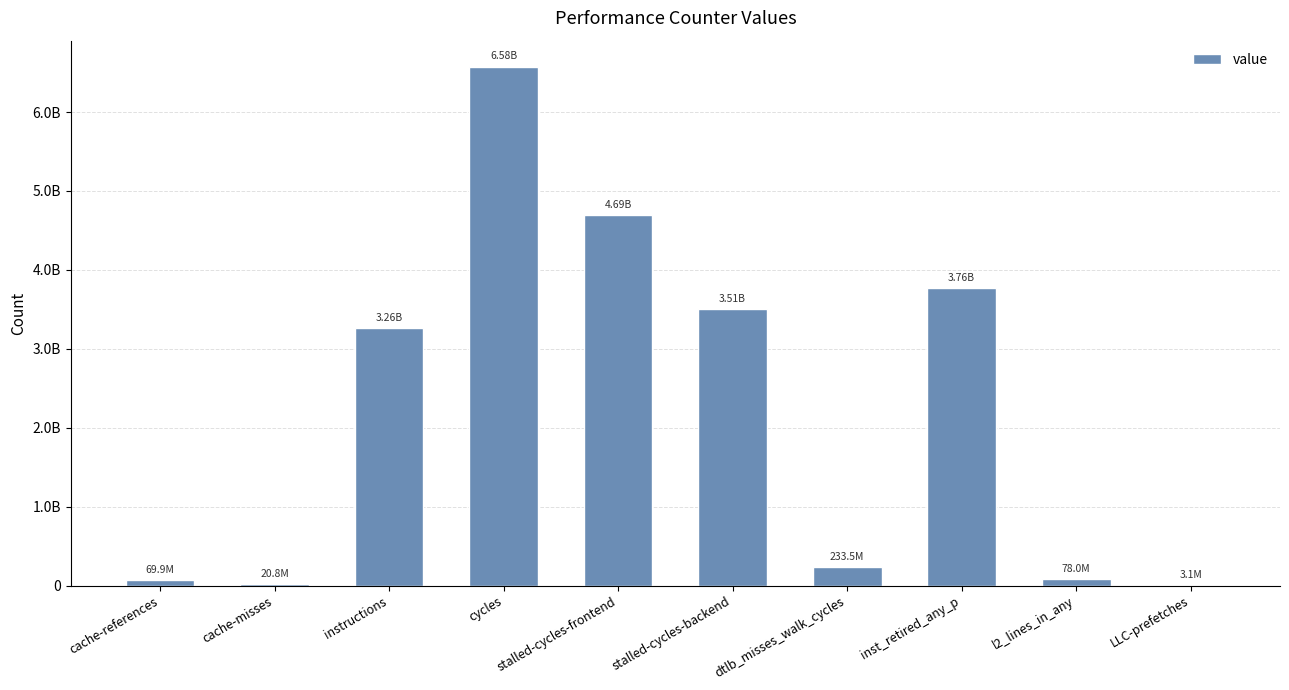

What is the approximate value at cache-references, to the nearest 50?

69911150